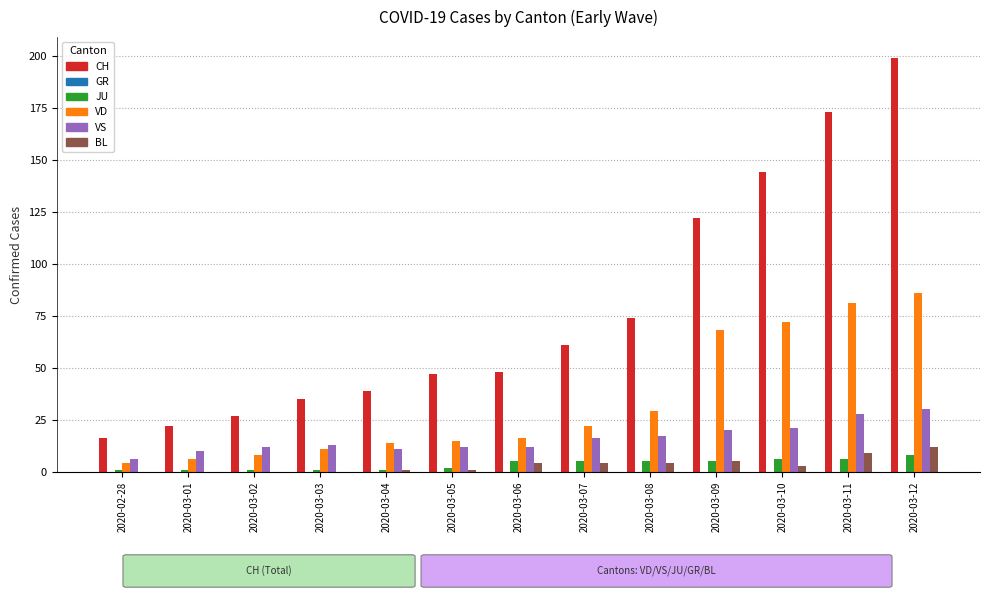

The CH series shows 35 at 2020-03-03. True or false?

True